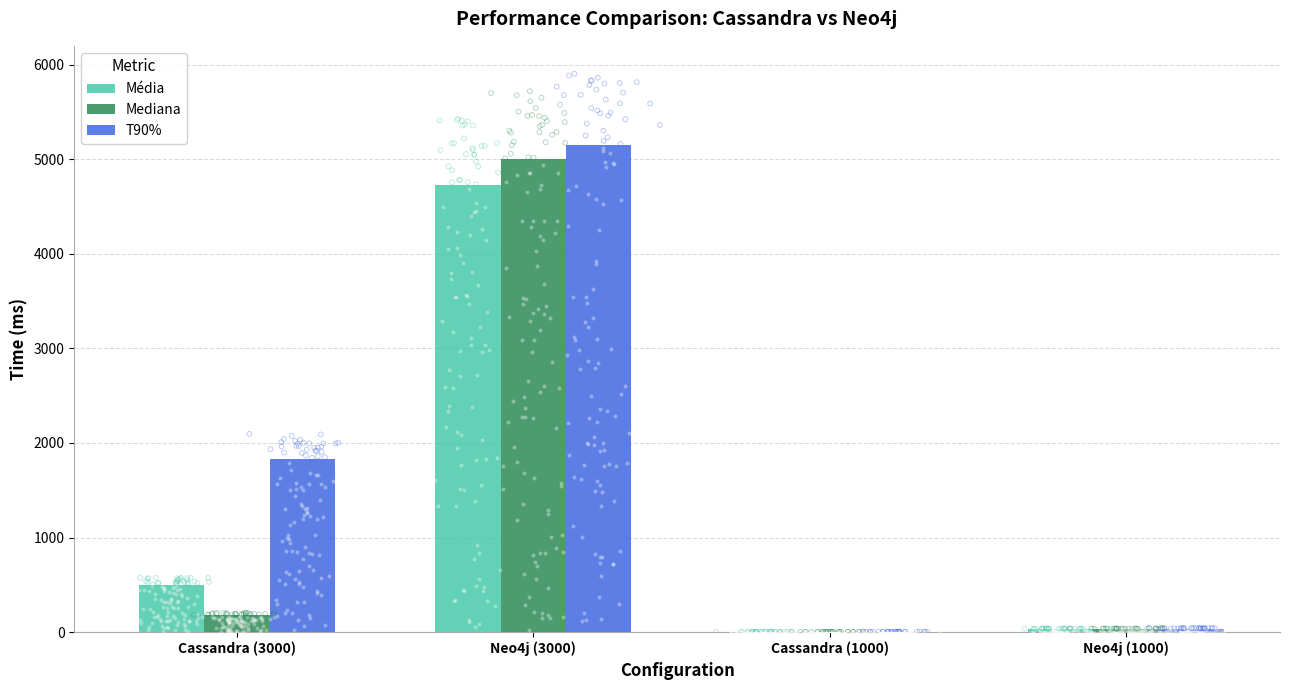

At which category is the sum across all series the highest?

Neo4j (3000)